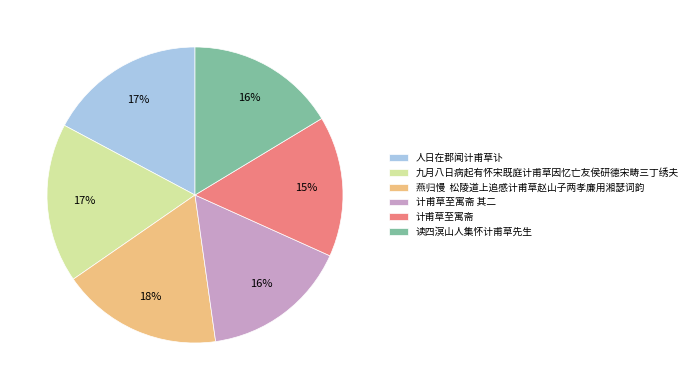

To the nearest percent, what is the difference between the 计甫草至寓斋 其二 and 人日在郡闻计甫草讣 slice percentages?

1%